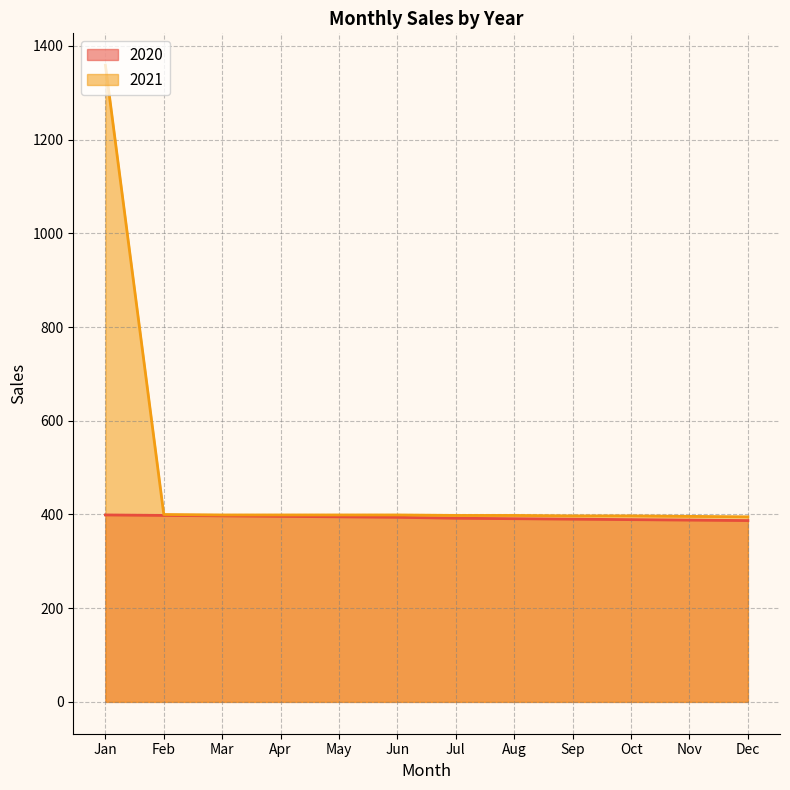

Which category has the lowest value across all series?

Dec